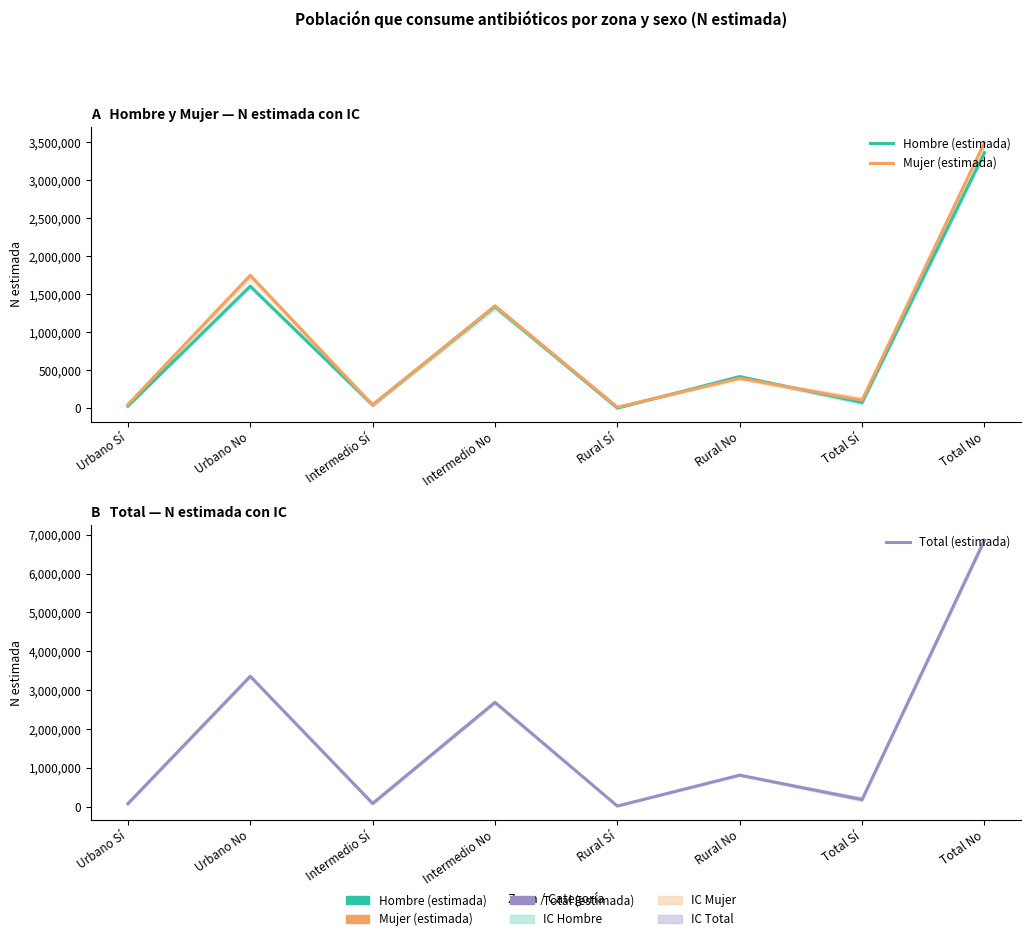

How many lines are shown in the chart?

3